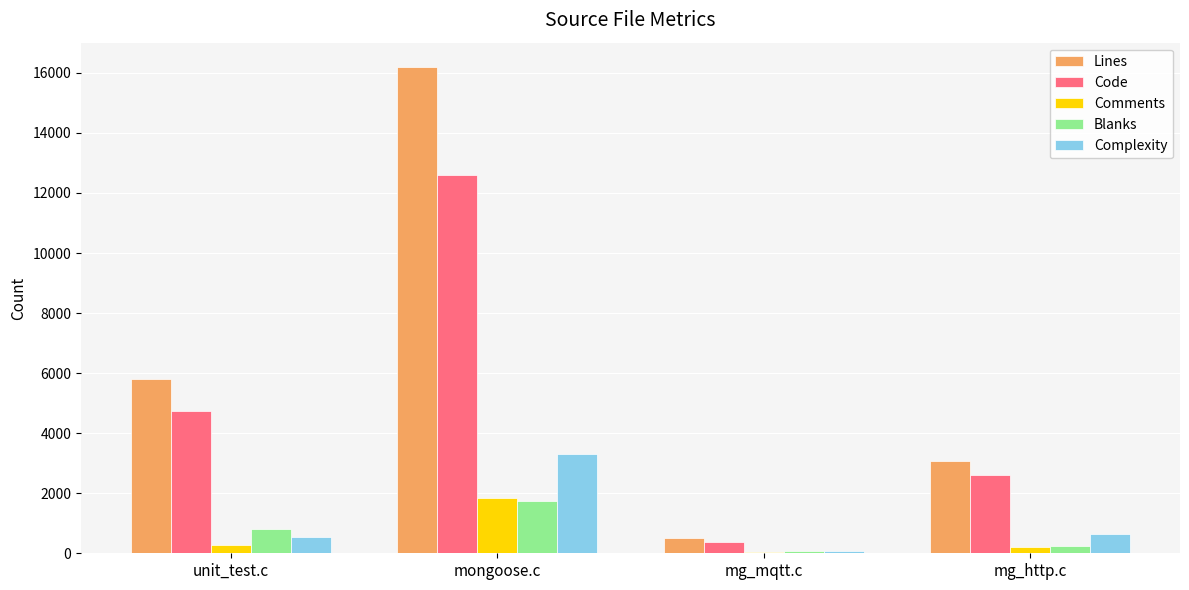

What are all the series names shown in the legend?

Lines, Code, Comments, Blanks, Complexity